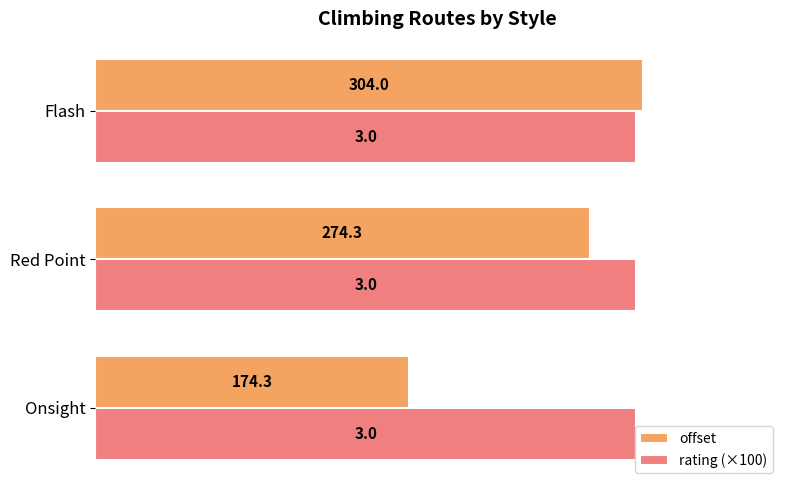

What is the total value across all series at Onsight?

474.3